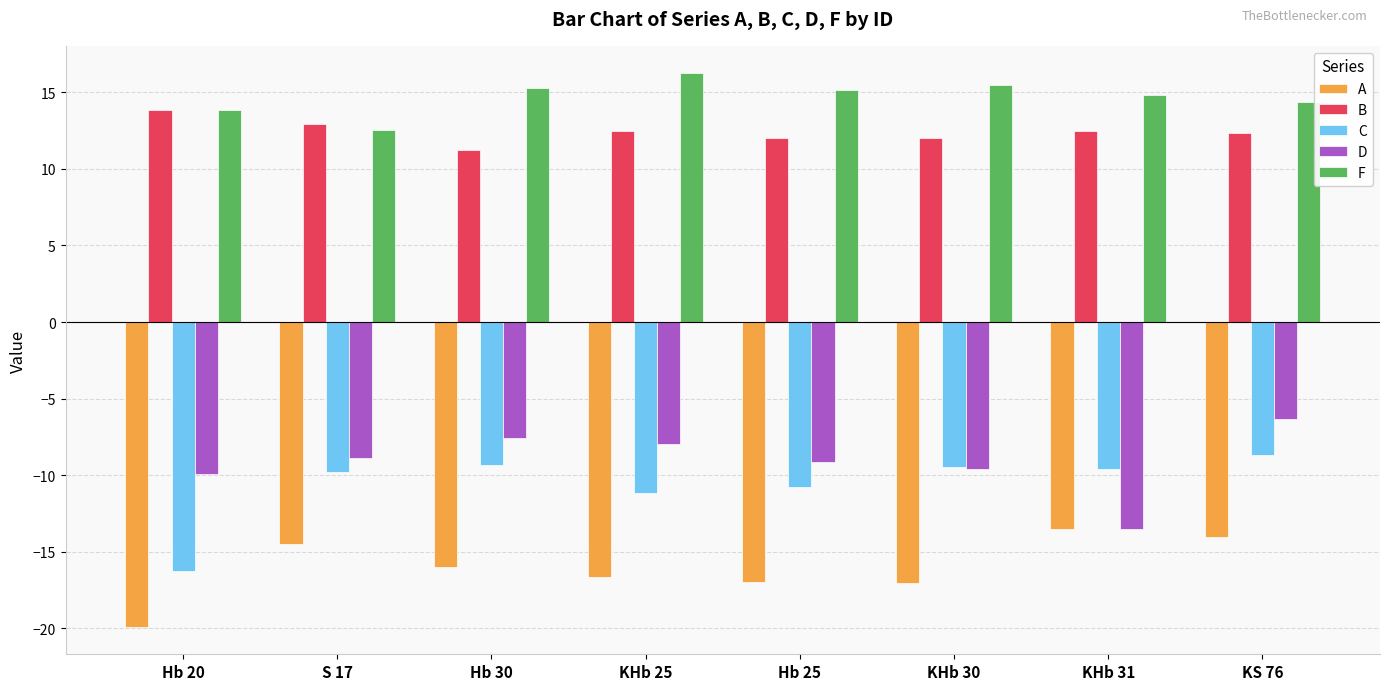

What is the difference between the F values at KHb 31 and Hb 25?

0.3